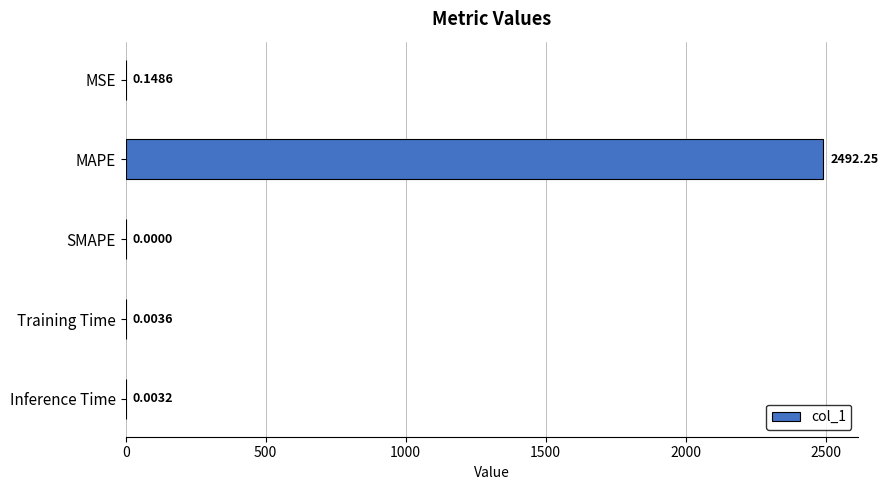

Are the bars grouped side by side (vs. stacked)?

No